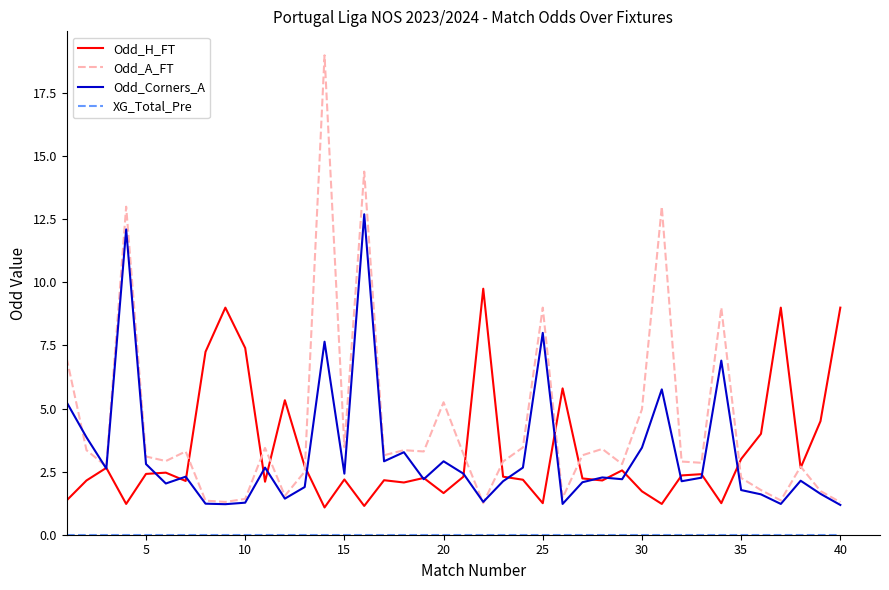

Which series has the largest range (max minus min)?

Odd_A_FT